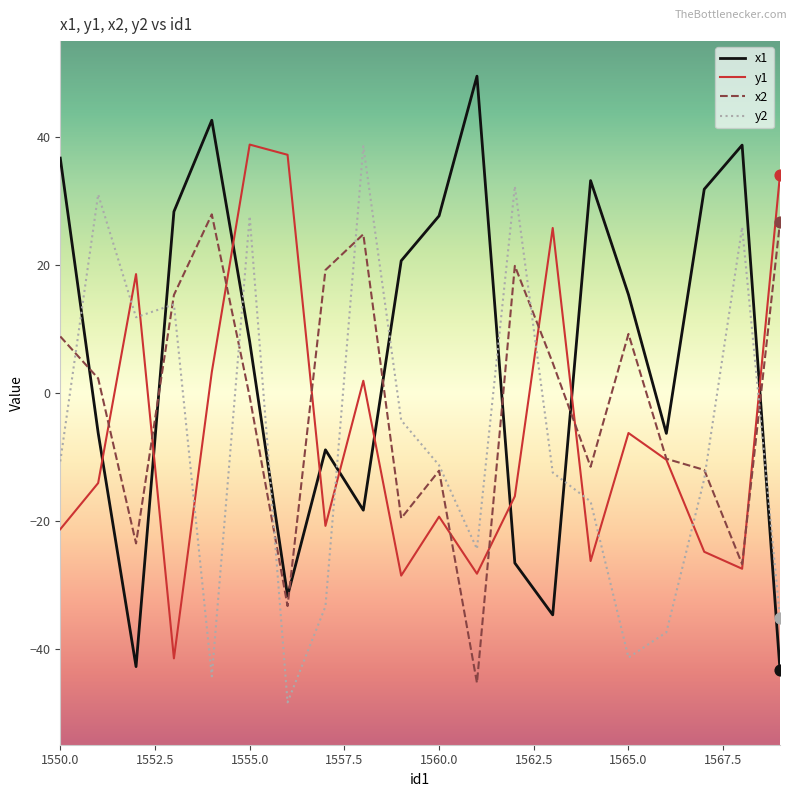

Which series has the widest spread of values?

x1